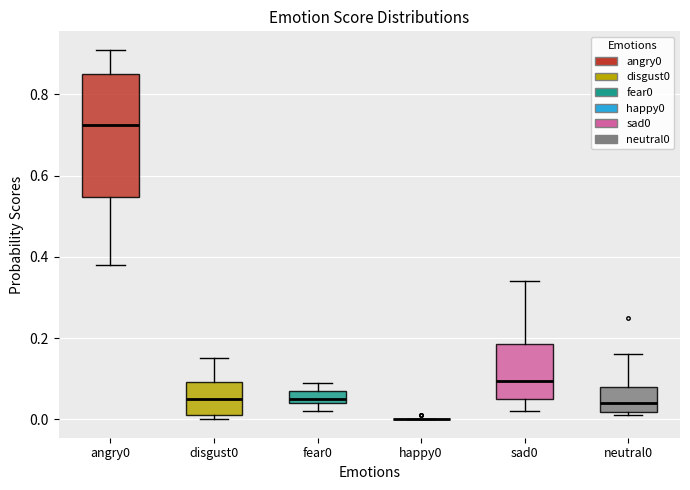

Reading left to right, transcribe this box plot: for each box, give where its median line is, the range the box spans, and where its two whiskers end, as read against the y-axis. The values are not printed on the chart, so give them approximately, as read against the axis.

angry0: median 0.72, box 0.54 to 0.86, whiskers 0.38 to 0.92
disgust0: median 0.06, box 0.02 to 0.10, whiskers 0.00 to 0.16
fear0: median 0.06, box 0.04 to 0.08, whiskers 0.02 to 0.10
happy0: box collapsed to a line at 0.00, whiskers 0.00 to 0.00
sad0: median 0.10, box 0.06 to 0.18, whiskers 0.02 to 0.34
neutral0: median 0.04, box 0.02 to 0.08, whiskers 0.02 (just below the box's lower edge) to 0.16